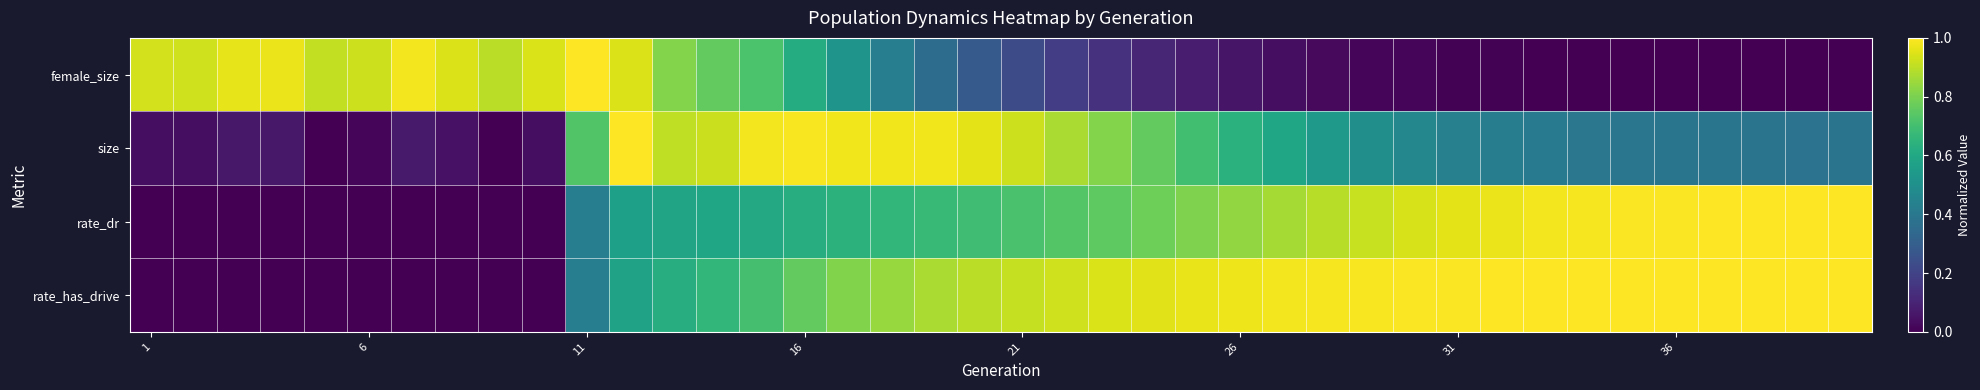

Which label corresponds to the smallest value in the chart?

39